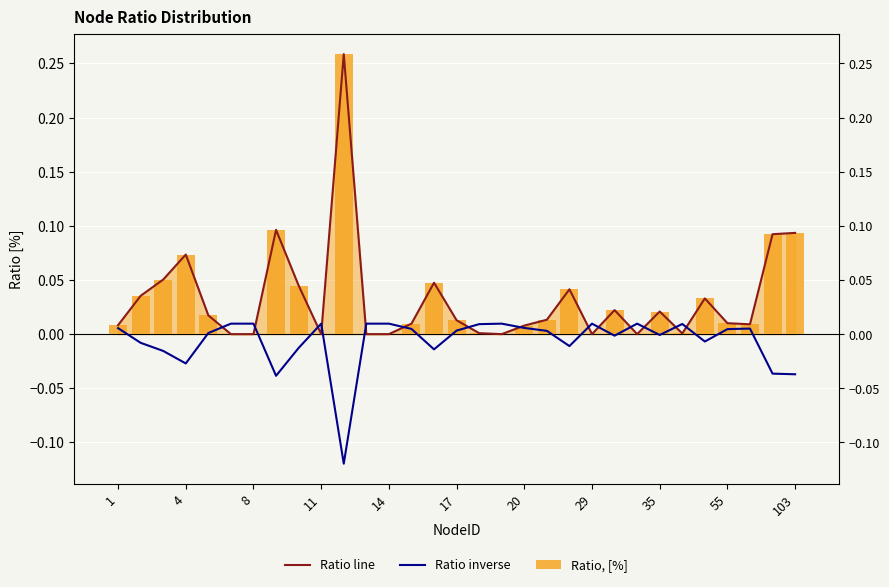

Is it true that Ratio inverse equals -0.0 at 35?

False